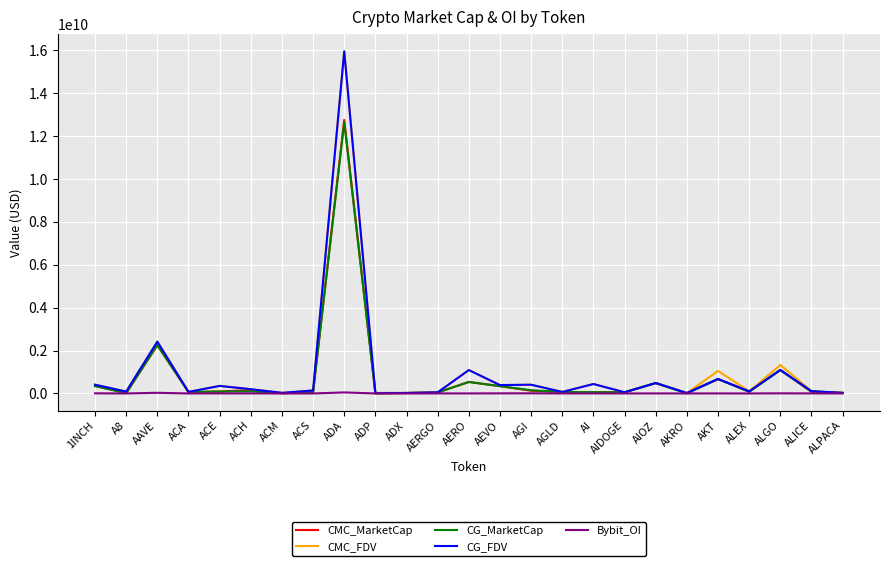

At which category is the sum across all series the highest?

ADA